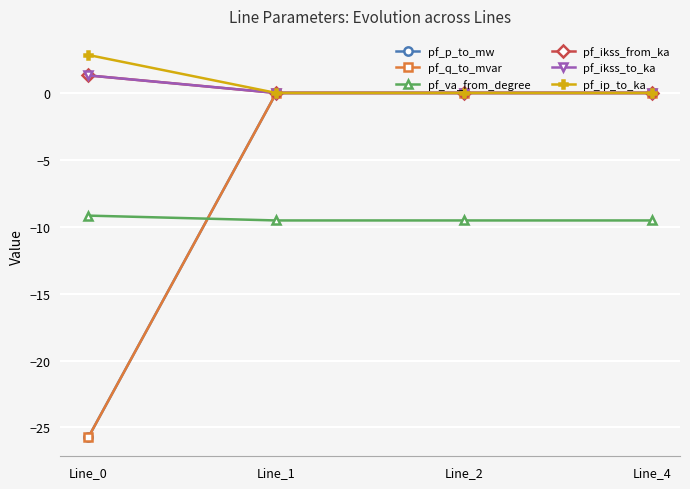

After their last crossing, which series has the higher values: pf_q_to_mvar or pf_ikss_to_ka?

pf_q_to_mvar